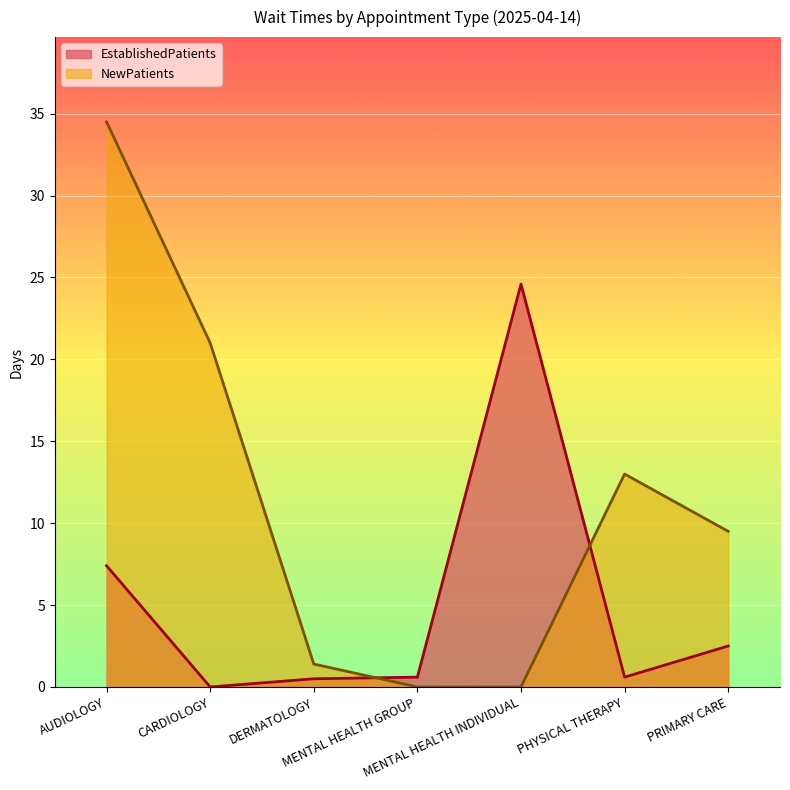

How many values in the NewPatients series are below 9?

3